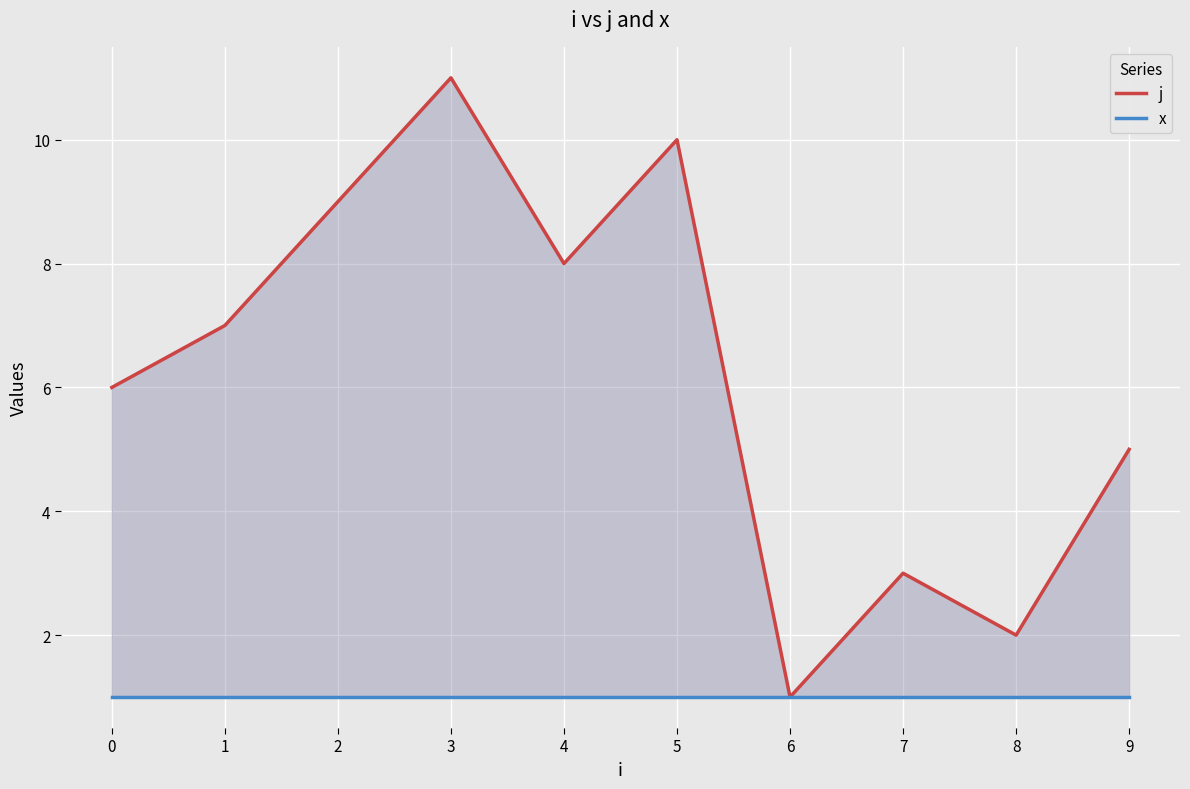

Between 5 and 1, which is larger?

5